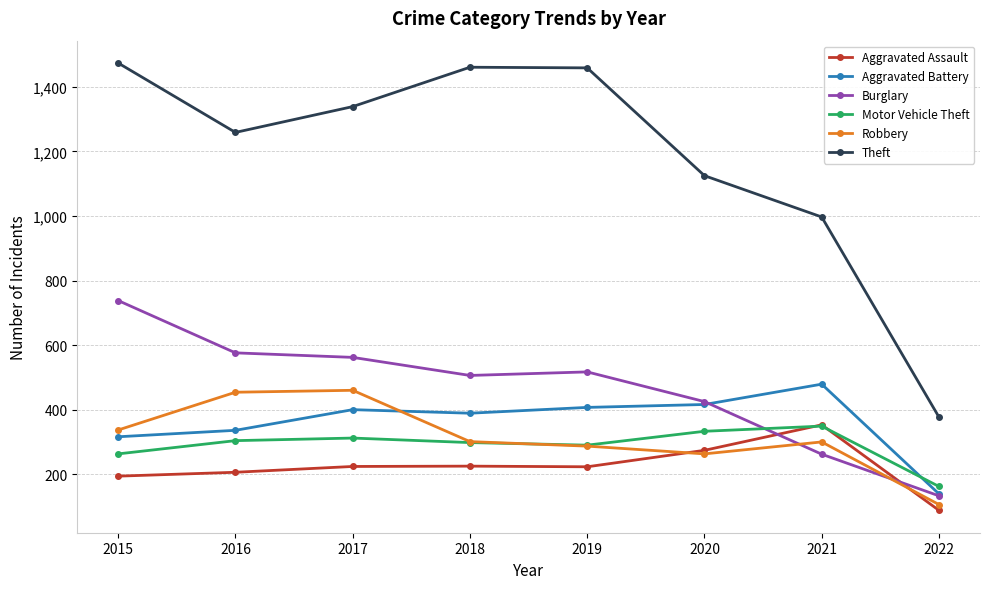

Does the chart have visible grid lines?

Yes